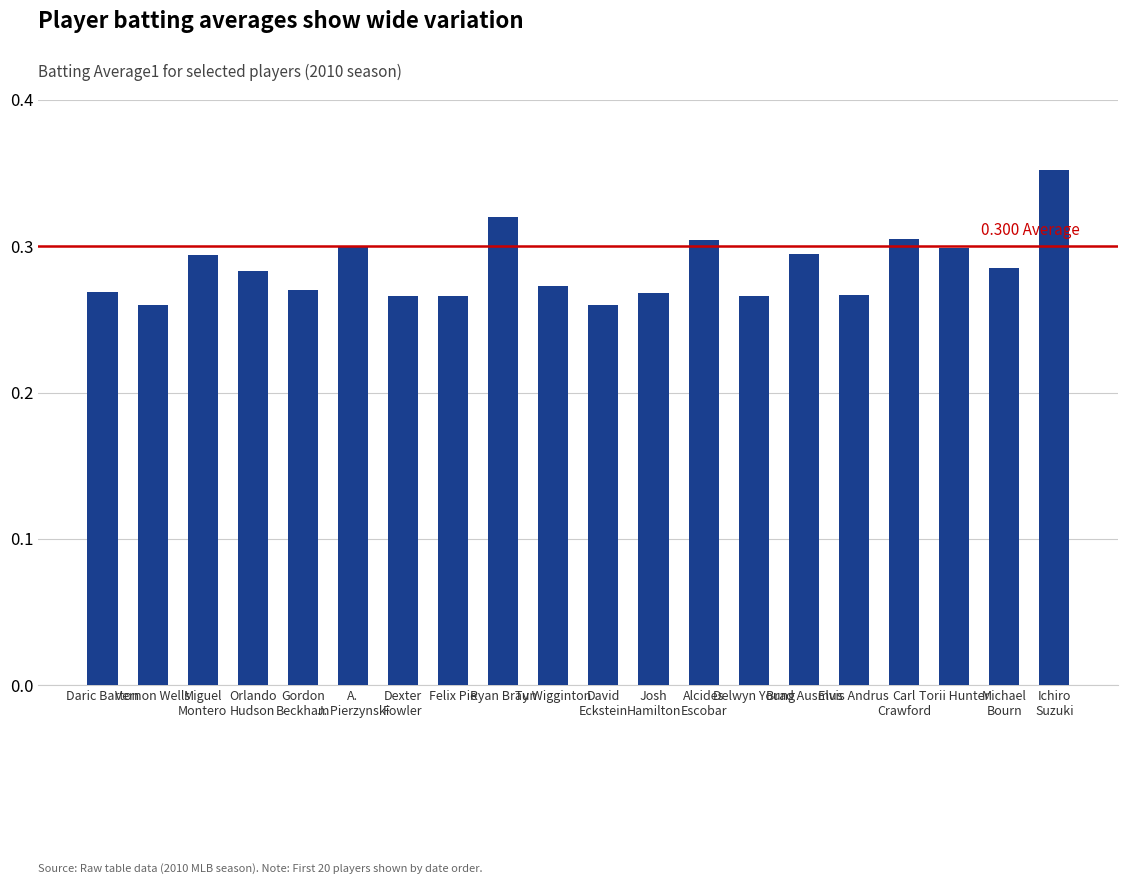

What is the sum of all values?

5.7